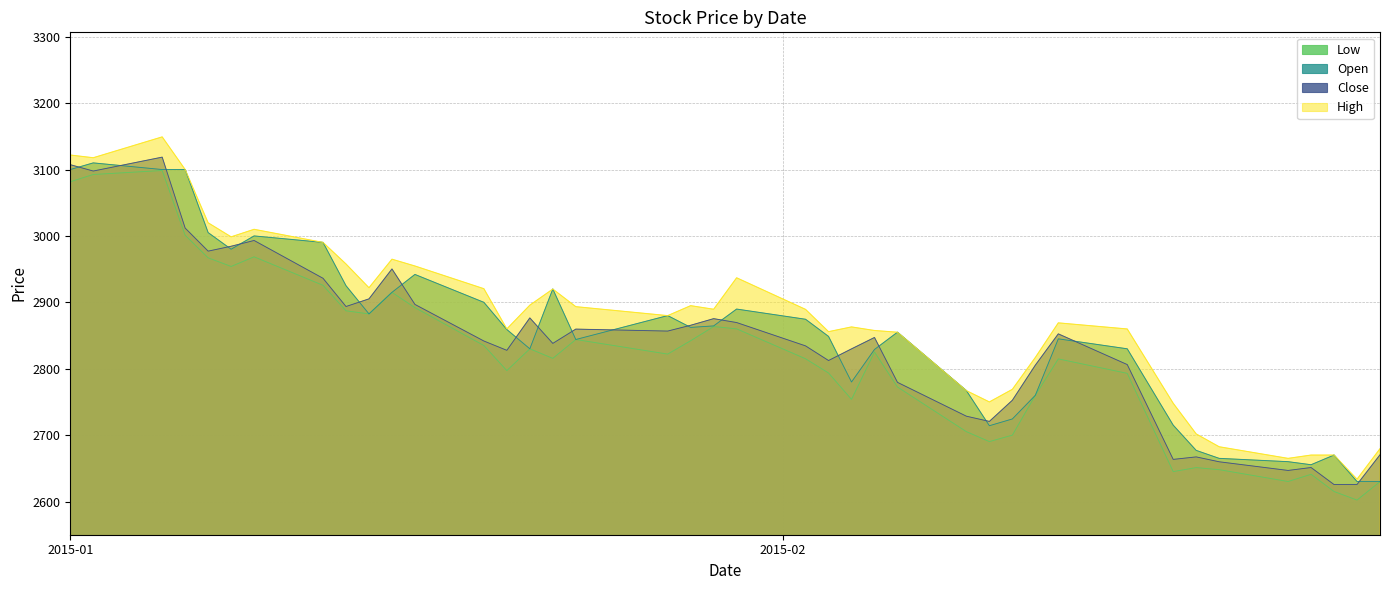

Rank the series by their maximum value, from lowest to highest.

Low, Open, Close, High